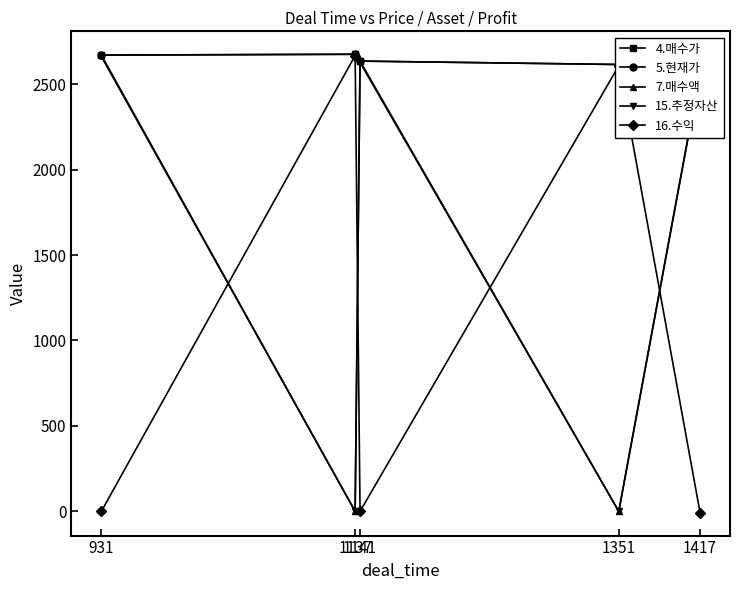

What is the maximum value for 7.매수액?

2670.0